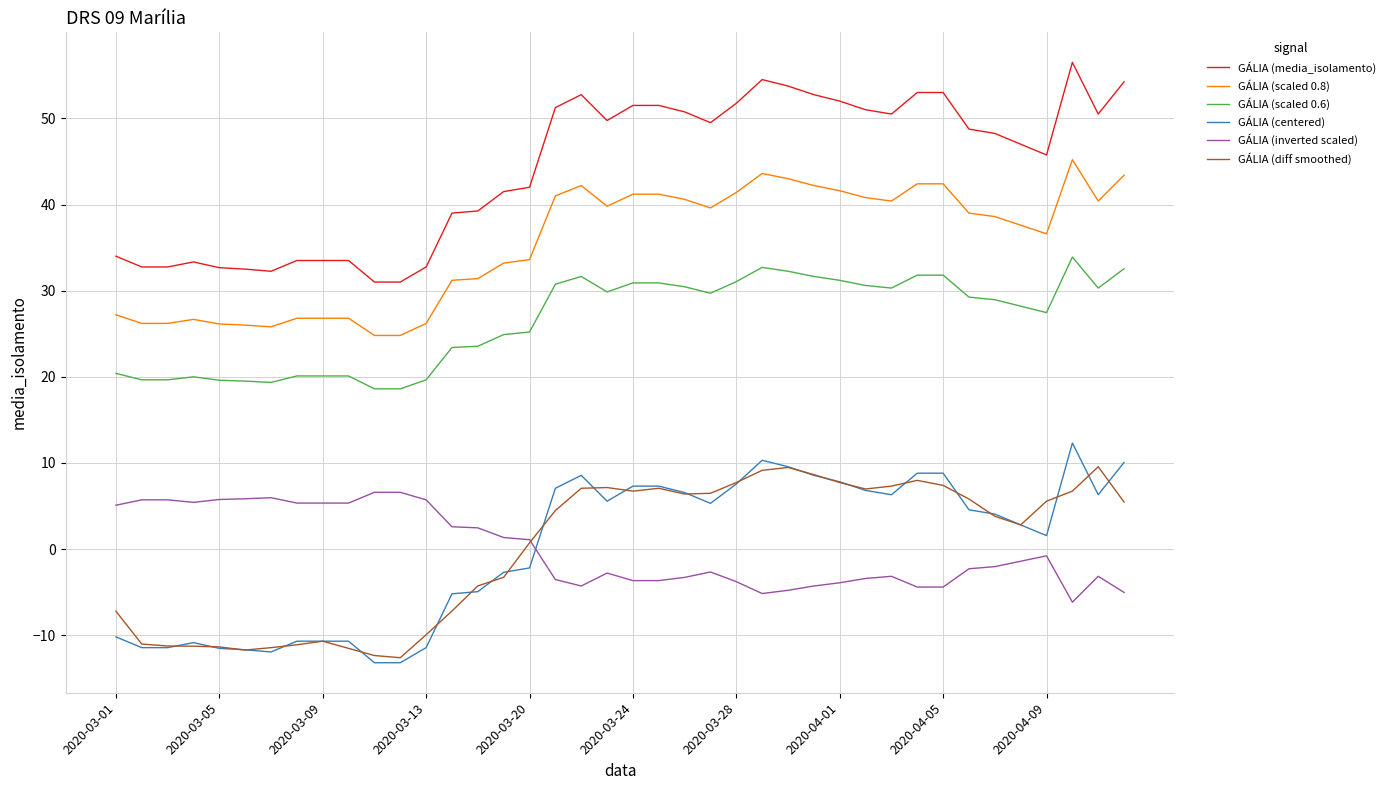

True or false: GÁLIA (diff smoothed) and GÁLIA (scaled 0.8) intersect in this chart.

False